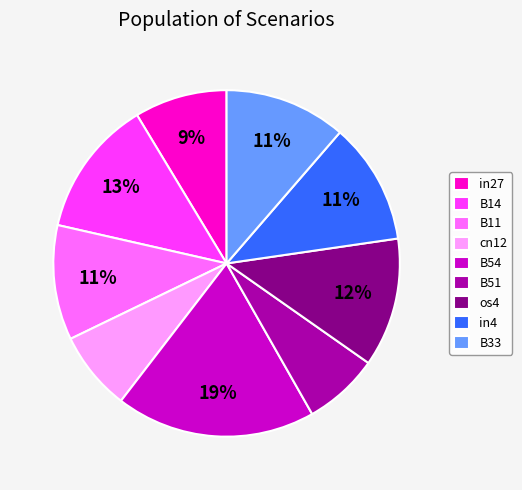

Between in4 and B54, which is larger?

B54